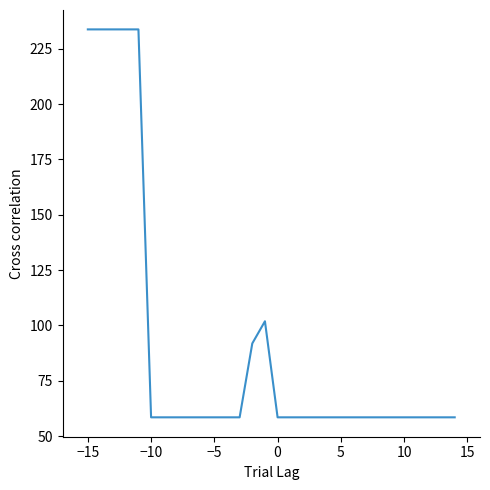

What is the smallest value displayed?

58.5